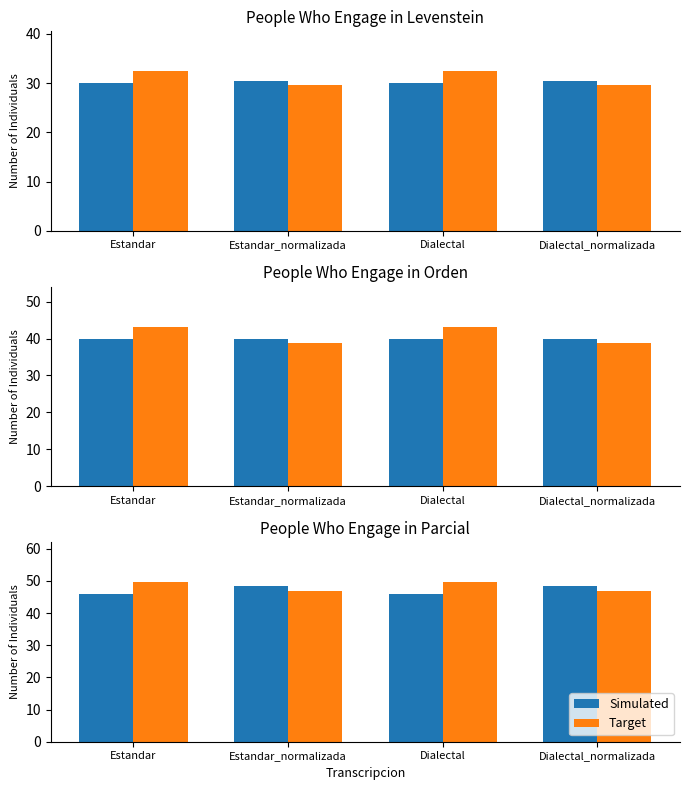

The Target series shows 47.0 at Dialectal_normalizada. True or false?

True